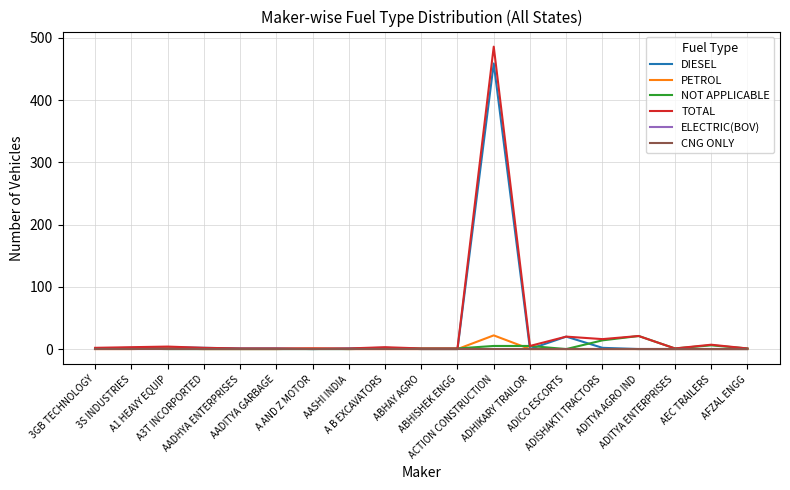

Which has a higher value, ABHISHEK ENGG or A3T INCORPORTED?

A3T INCORPORTED